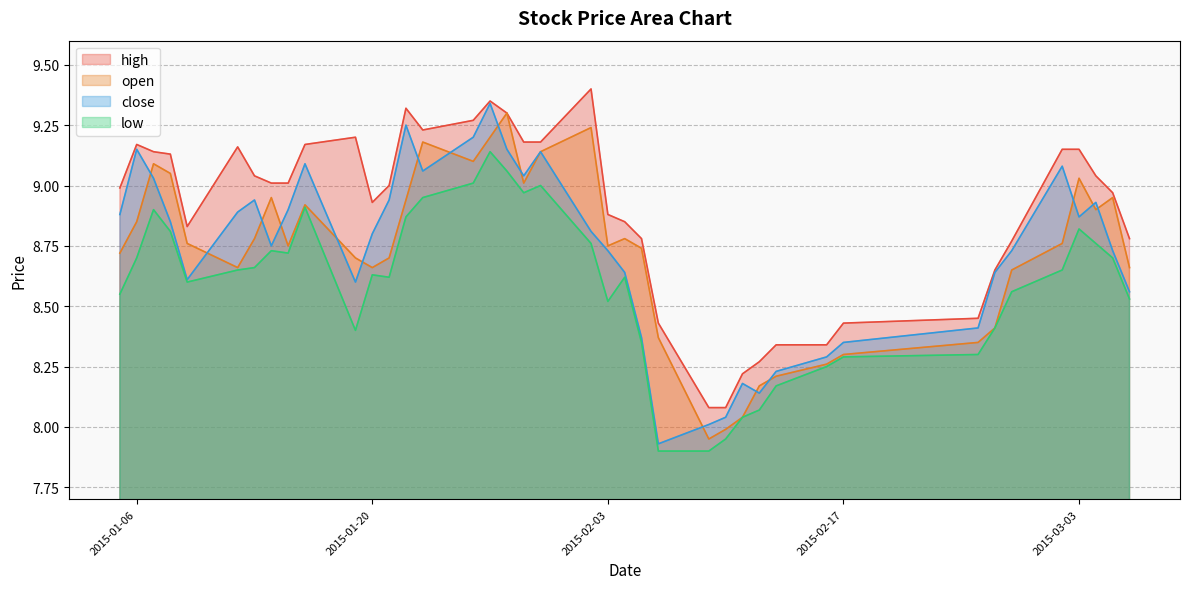

Which series has the largest total across all categories?

high